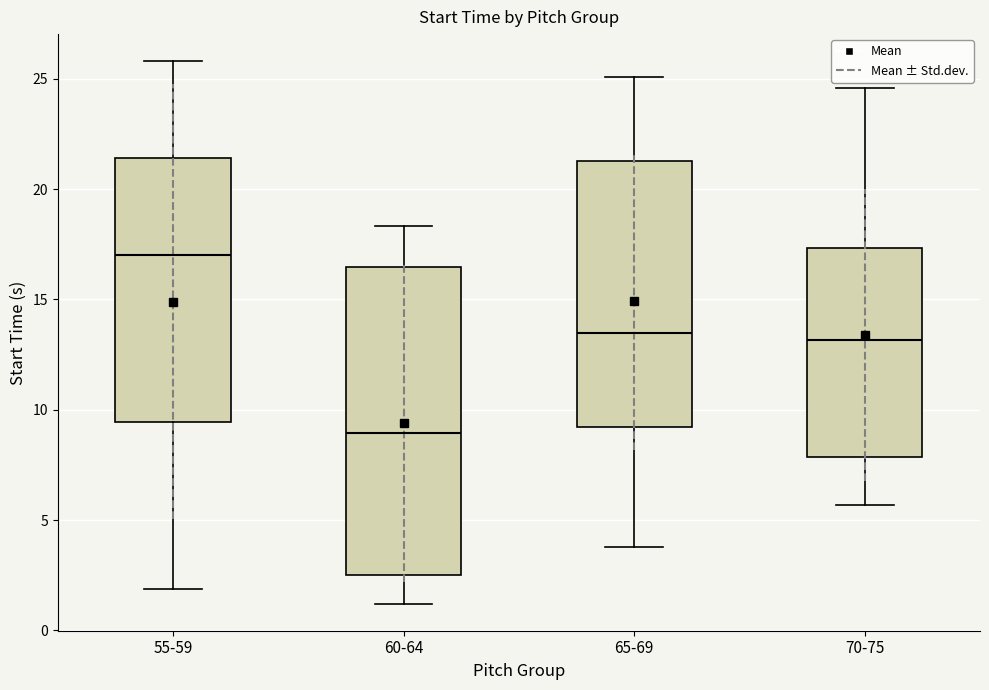

Reading left to right, read every box against the y-axis: the position of its median line, the range the box covers, and the ends of its whiskers. The values are not printed on the chart, so give them approximately, as read against the axis.

55-59: median 17.0, box 9.5 to 21.5, whiskers 2.0 to 26.0
60-64: median 9.0, box 2.5 to 16.5, whiskers 1.0 to 18.5
65-69: median 13.5, box 9.0 to 21.5, whiskers 4.0 to 25.0
70-75: median 13.0, box 8.0 to 17.5, whiskers 5.5 to 24.5